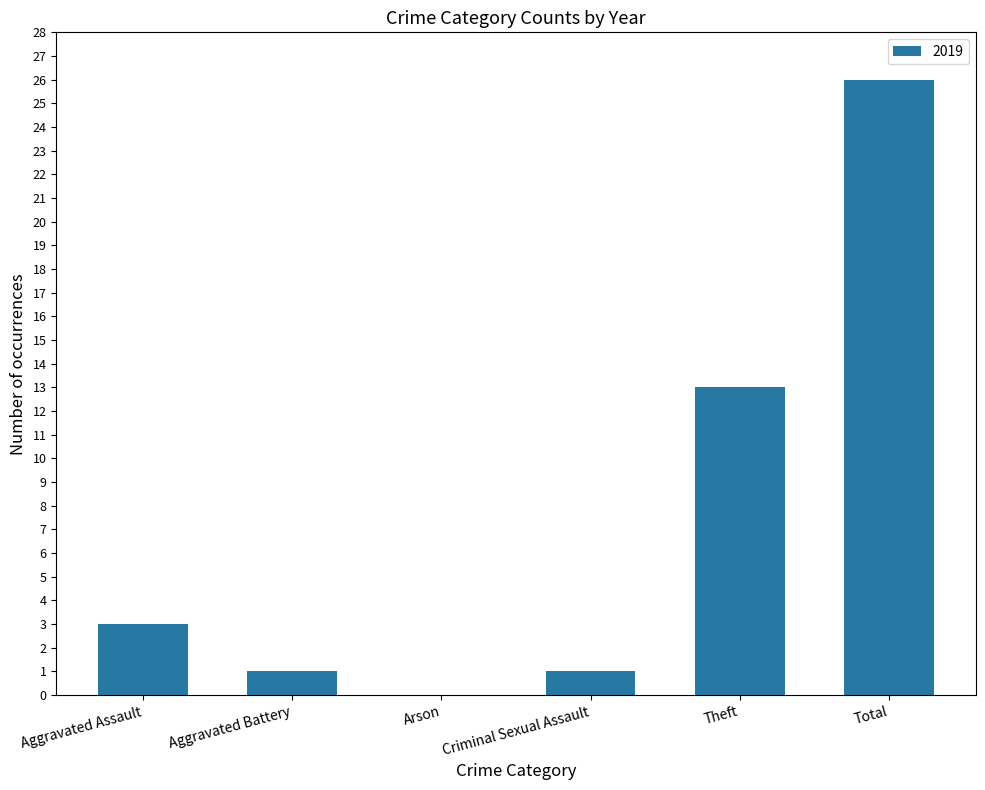

What is the sum of the values at Aggravated Assault and Theft?

16